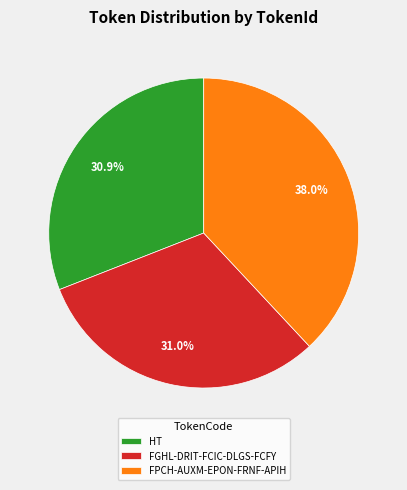

True or false: FPCH-AUXM-EPON-FRNF-APIH accounts for 38% of the total.

True